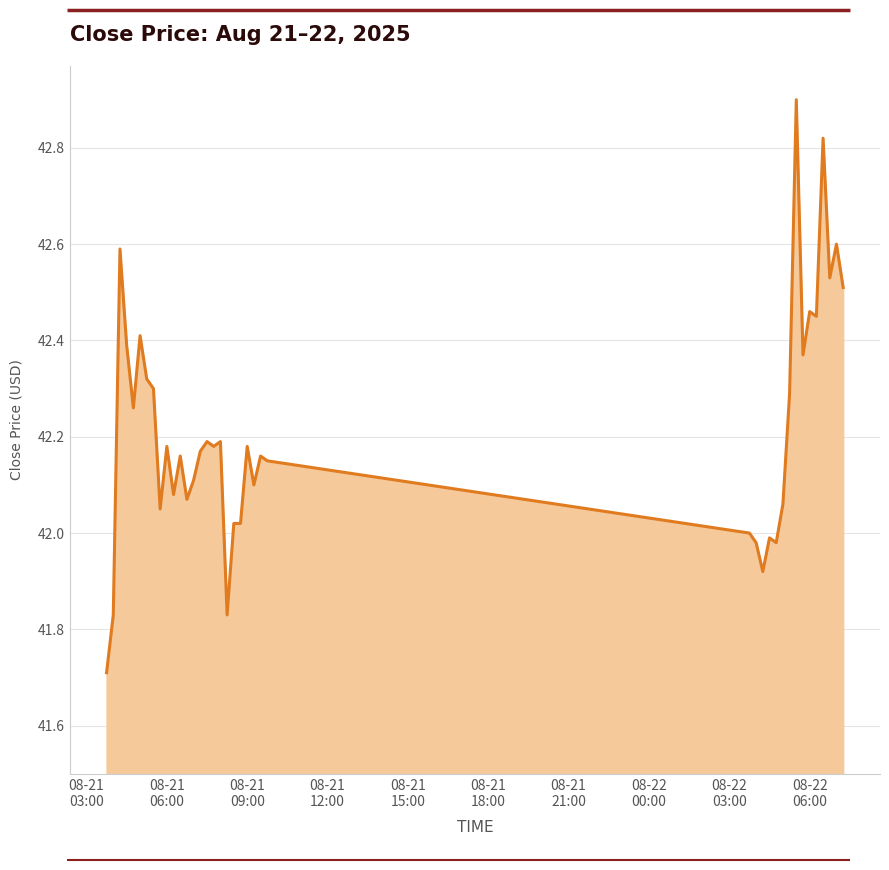

Does the chart have visible grid lines?

Yes